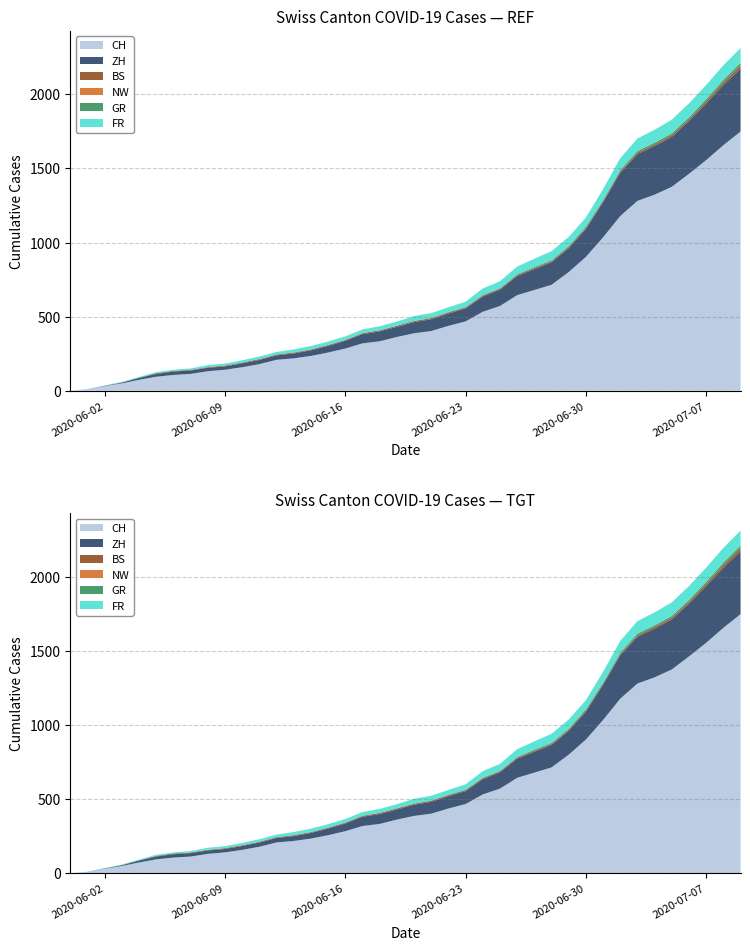

Reading right to left, list all the values displayed in this chart.

CH: 2020-07-09=1749	2020-07-08=1657	2020-07-07=1556	2020-07-06=1464	2020-07-05=1376	2020-07-04=1323	2020-07-03=1281	2020-07-02=1179	2020-07-01=1035	2020-06-30=903	2020-06-29=801	2020-06-28=715	2020-06-27=680	2020-06-26=645	2020-06-25=572	2020-06-24=533	2020-06-23=468	2020-06-22=438	2020-06-21=403	2020-06-20=388	2020-06-19=363	2020-06-18=334	2020-06-17=320	2020-06-16=285	2020-06-15=258	2020-06-14=235	2020-06-13=219	2020-06-12=209	2020-06-11=180	2020-06-10=159	2020-06-09=142	2020-06-08=132	2020-06-07=114	2020-06-06=107	2020-06-05=95	2020-06-04=74	2020-06-03=50	2020-06-02=32	2020-06-01=12	2020-05-31=0
ZH: 2020-07-09=424	2020-07-08=405	2020-07-07=382	2020-07-06=356	2020-07-05=337	2020-07-04=329	2020-07-03=316	2020-07-02=293	2020-07-01=237	2020-06-30=189	2020-06-29=161	2020-06-28=152	2020-06-27=141	2020-06-26=129	2020-06-25=110	2020-06-24=103	2020-06-23=87	2020-06-22=83	2020-06-21=80	2020-06-20=75	2020-06-19=68	2020-06-18=67	2020-06-17=62	2020-06-16=52	2020-06-15=45	2020-06-14=38	2020-06-13=33	2020-06-12=30	2020-06-11=28	2020-06-10=26	2020-06-09=23	2020-06-08=23	2020-06-07=23	2020-06-06=23	2020-06-05=19	2020-06-04=13	2020-06-03=5	2020-06-02=2	2020-06-01=0	2020-05-31=0
BS: 2020-07-09=21	2020-07-08=18	2020-07-07=15	2020-07-06=12	2020-07-05=12	2020-07-04=11	2020-07-03=10	2020-07-02=8	2020-07-01=7	2020-06-30=7	2020-06-29=7	2020-06-28=7	2020-06-27=7	2020-06-26=7	2020-06-25=7	2020-06-24=7	2020-06-23=7	2020-06-22=7	2020-06-21=7	2020-06-20=7	2020-06-19=7	2020-06-18=6	2020-06-17=6	2020-06-16=5	2020-06-15=5	2020-06-14=5	2020-06-13=5	2020-06-12=5	2020-06-11=5	2020-06-10=5	2020-06-09=5	2020-06-08=4	2020-06-07=4	2020-06-06=4	2020-06-05=4	2020-06-04=1	2020-06-03=1	2020-06-02=0	2020-06-01=0	2020-05-31=0
NW: 2020-07-09=1	2020-07-08=1	2020-07-07=0	2020-07-06=0	2020-07-05=0	2020-07-04=0	2020-07-03=0	2020-07-02=0	2020-07-01=0	2020-06-30=0	2020-06-29=0	2020-06-28=0	2020-06-27=0	2020-06-26=0	2020-06-25=0	2020-06-24=0	2020-06-23=0	2020-06-22=0	2020-06-21=0	2020-06-20=0	2020-06-19=0	2020-06-18=0	2020-06-17=0	2020-06-16=0	2020-06-15=0	2020-06-14=0	2020-06-13=0	2020-06-12=0	2020-06-11=0	2020-06-10=0	2020-06-09=0	2020-06-08=0	2020-06-07=0	2020-06-06=0	2020-06-05=0	2020-06-04=0	2020-06-03=0	2020-06-02=0	2020-06-01=0	2020-05-31=0
GR: 2020-07-09=18	2020-07-08=16	2020-07-07=14	2020-07-06=13	2020-07-05=12	2020-07-04=11	2020-07-03=11	2020-07-02=10	2020-07-01=9	2020-06-30=9	2020-06-29=8	2020-06-28=7	2020-06-27=7	2020-06-26=5	2020-06-25=3	2020-06-24=3	2020-06-23=3	2020-06-22=3	2020-06-21=2	2020-06-20=2	2020-06-19=2	2020-06-18=2	2020-06-17=2	2020-06-16=2	2020-06-15=2	2020-06-14=2	2020-06-13=2	2020-06-12=2	2020-06-11=2	2020-06-10=1	2020-06-09=1	2020-06-08=1	2020-06-07=1	2020-06-06=1	2020-06-05=1	2020-06-04=1	2020-06-03=1	2020-06-02=0	2020-06-01=0	2020-05-31=0
FR: 2020-07-09=100	2020-07-08=99	2020-07-07=96	2020-07-06=94	2020-07-05=92	2020-07-04=87	2020-07-03=84	2020-07-02=79	2020-07-01=72	2020-06-30=61	2020-06-29=61	2020-06-28=61	2020-06-27=56	2020-06-26=52	2020-06-25=47	2020-06-24=44	2020-06-23=36	2020-06-22=32	2020-06-21=32	2020-06-20=32	2020-06-19=27	2020-06-18=26	2020-06-17=24	2020-06-16=23	2020-06-15=22	2020-06-14=22	2020-06-13=20	2020-06-12=16	2020-06-11=16	2020-06-10=15	2020-06-09=13	2020-06-08=13	2020-06-07=9	2020-06-06=7	2020-06-05=7	2020-06-04=5	2020-06-03=3	2020-06-02=2	2020-06-01=0	2020-05-31=0